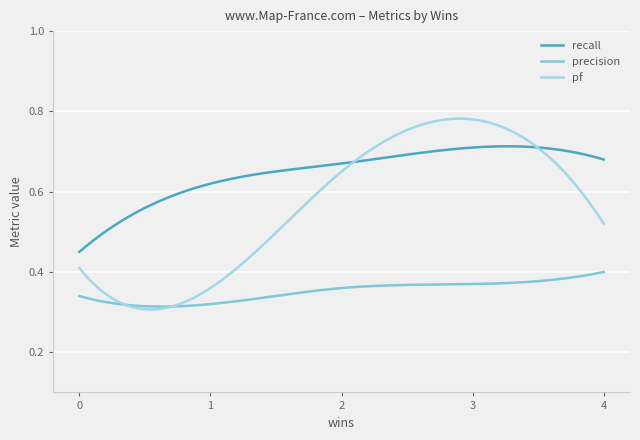

Which series has the widest spread of values?

pf